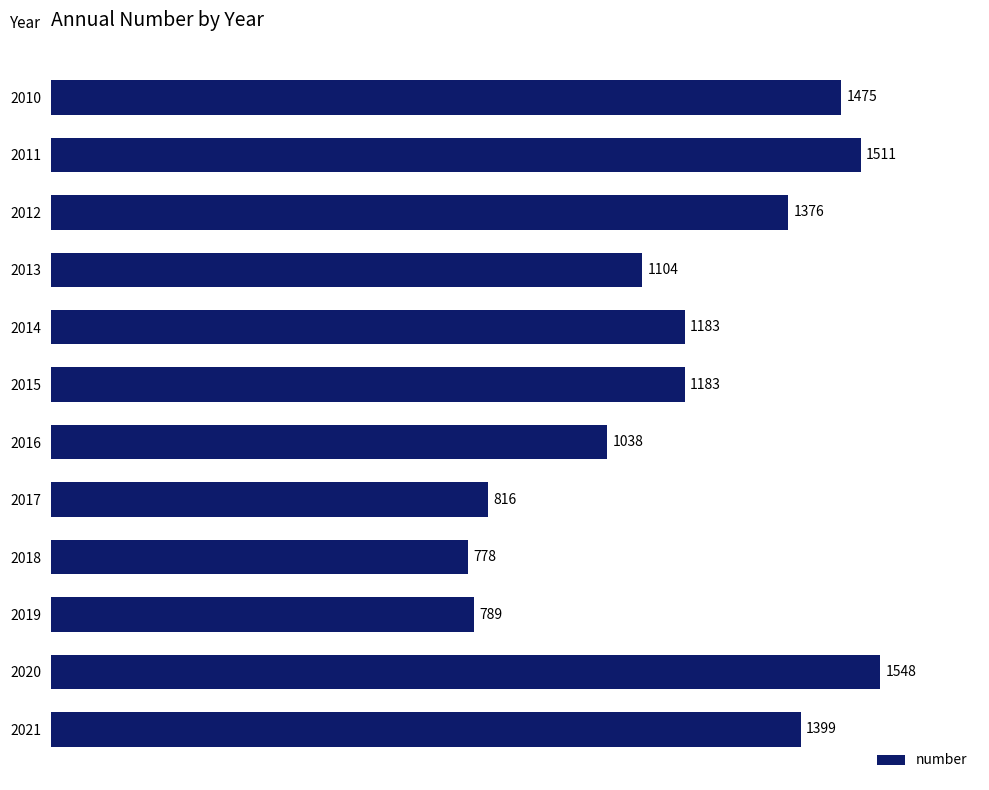

What is the maximum value shown in the chart?

1548